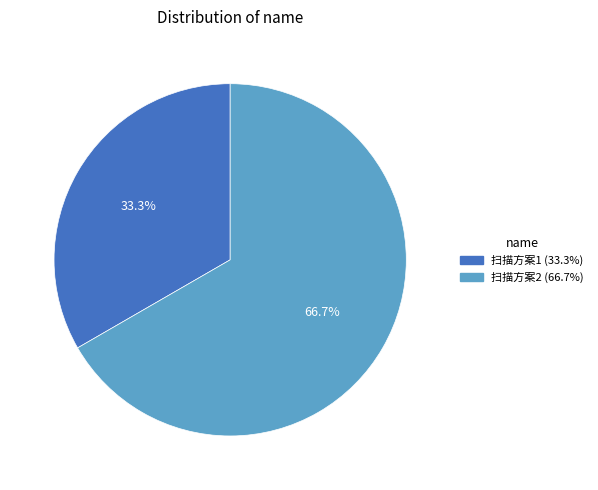

Combined, what portion of the pie is 扫描方案1 and 扫描方案2?

100.0%